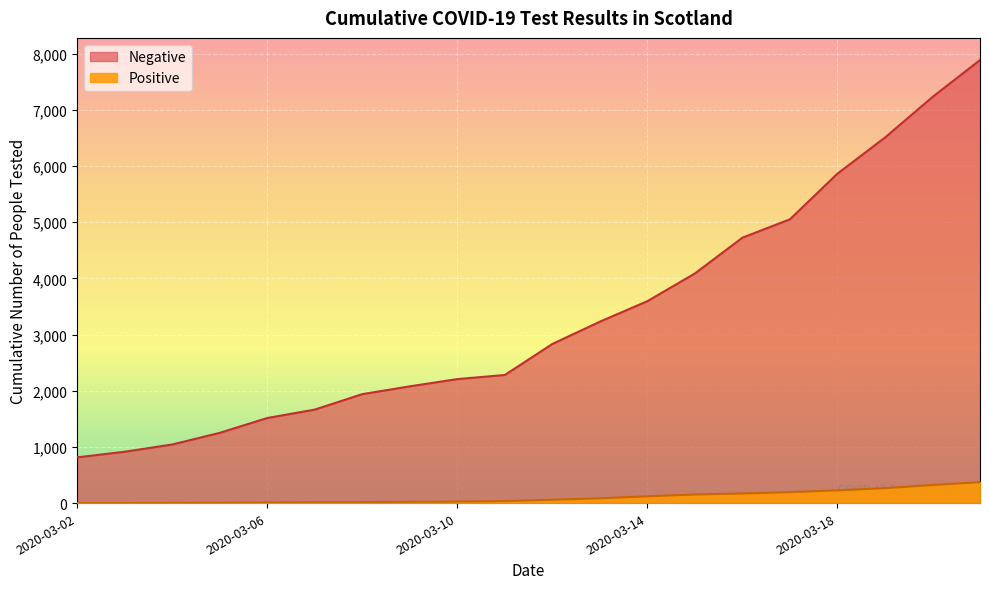

How many data points in Negative are less than 2832?

10